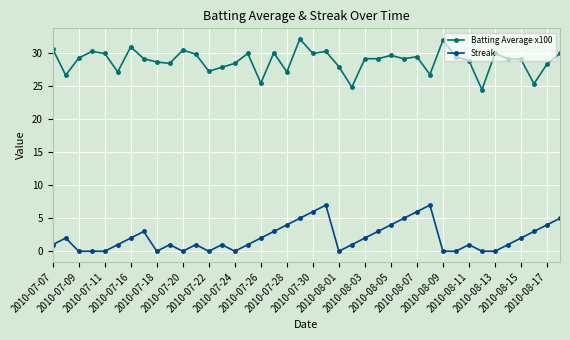

What is the value of the Streak point at the 6th from the left?

1.0